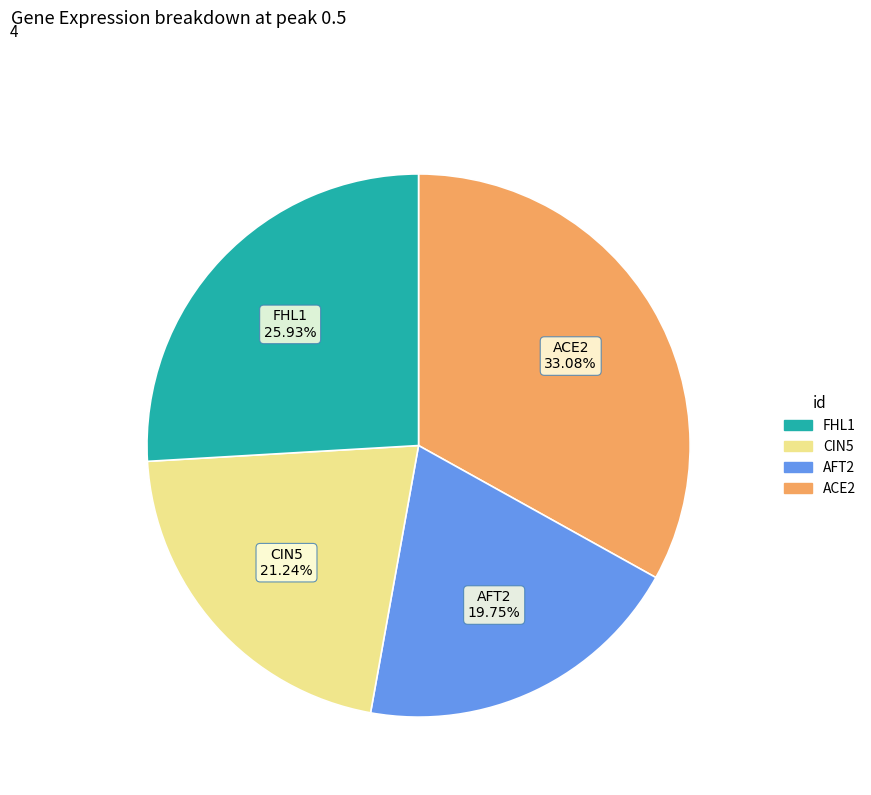

Is there any slice that represents more than half of the pie?

No